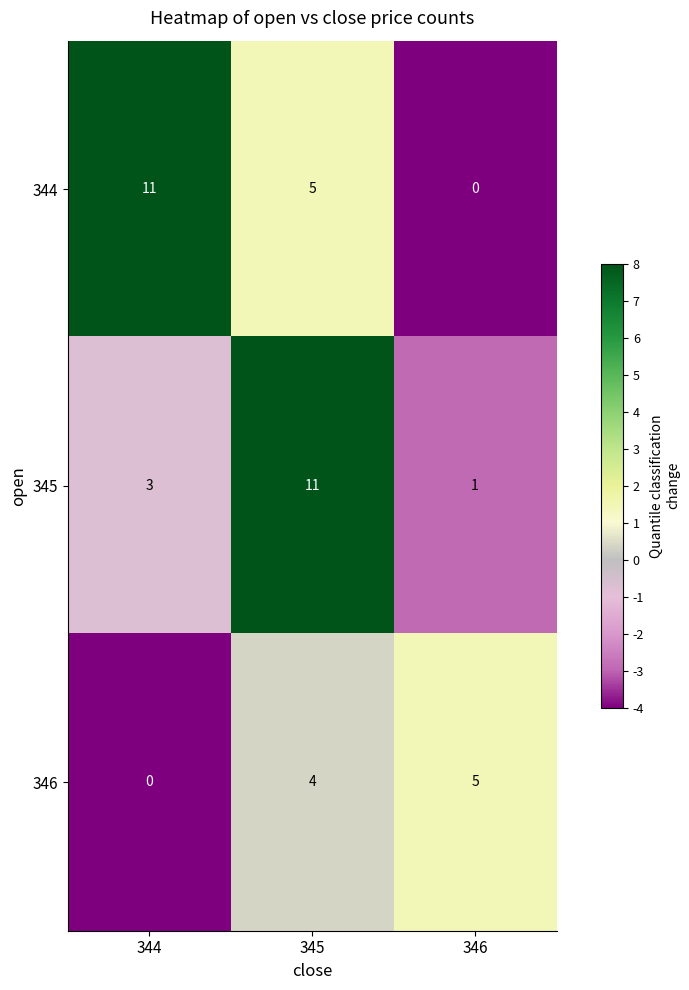

What is the maximum value for 344?

11